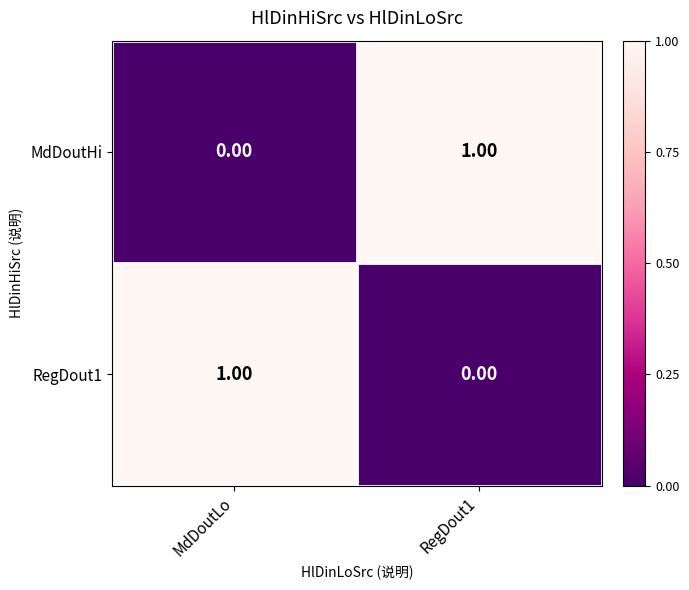

Which category has the highest value in the RegDout1 series?

MdDoutLo